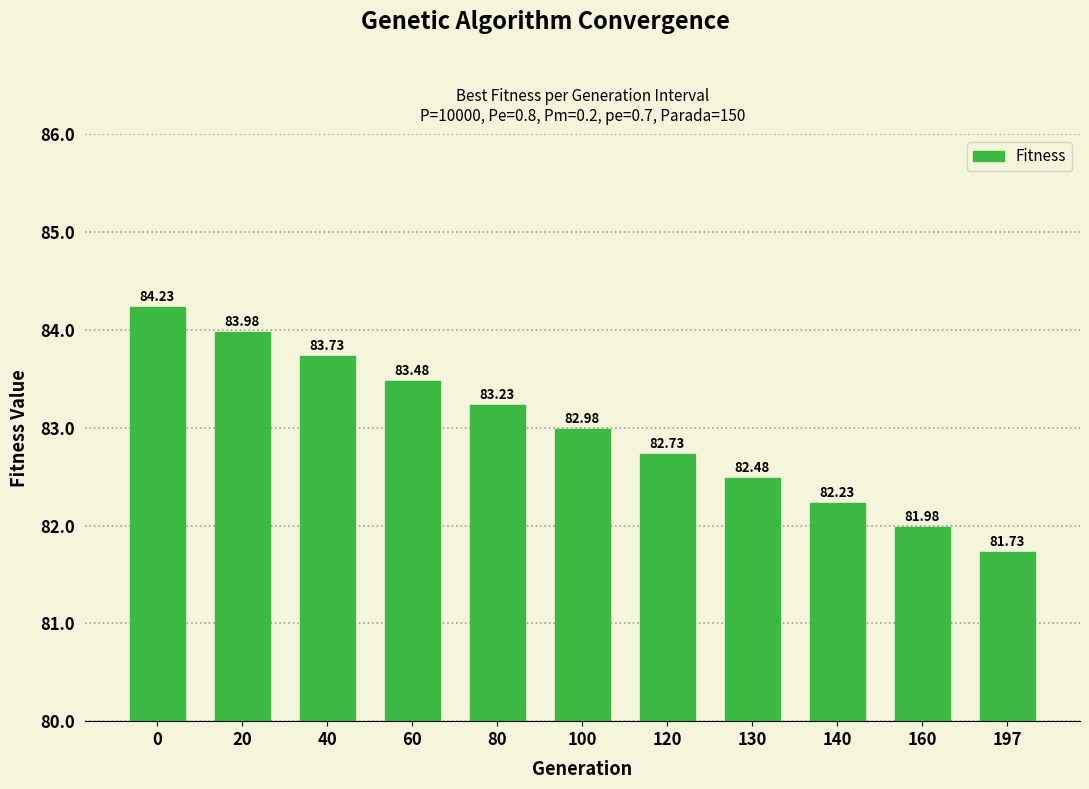

The chart shows a value of 83.0 at 100. True or false?

True